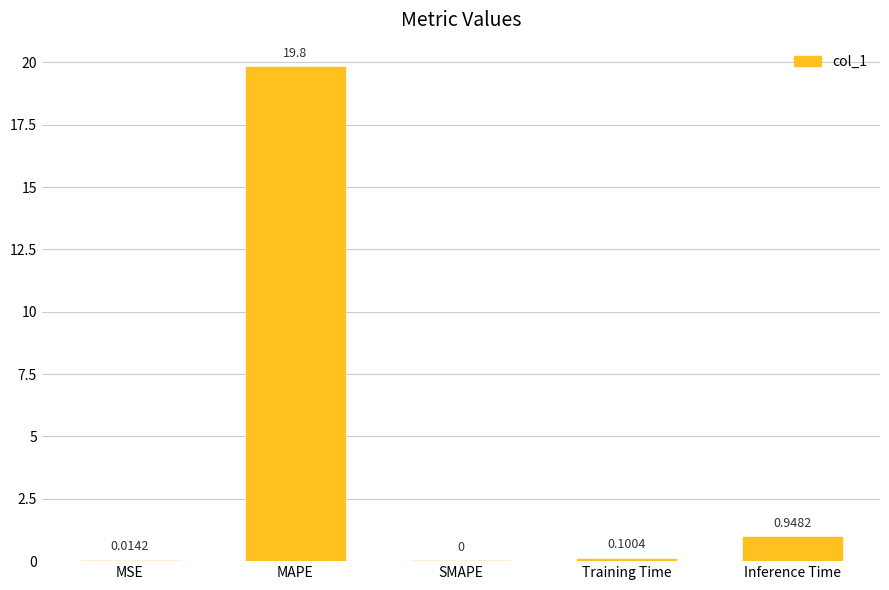

Where is the data nearest to the value 9?

Inference Time